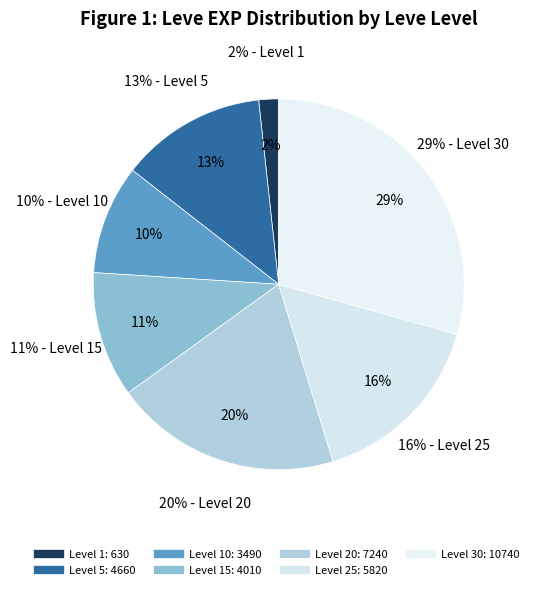

Does any single category account for the majority?

No